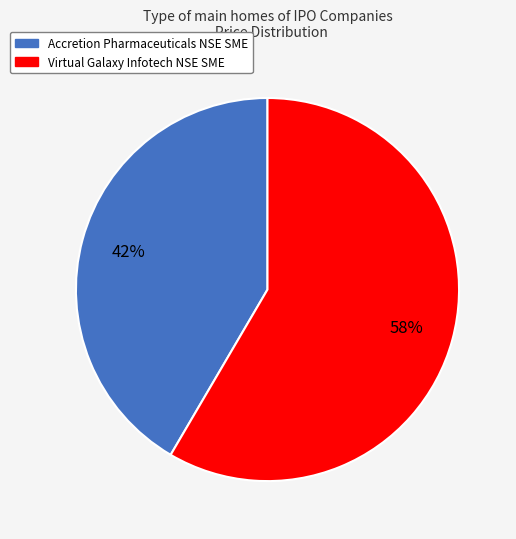

How many segments does this pie chart have?

2